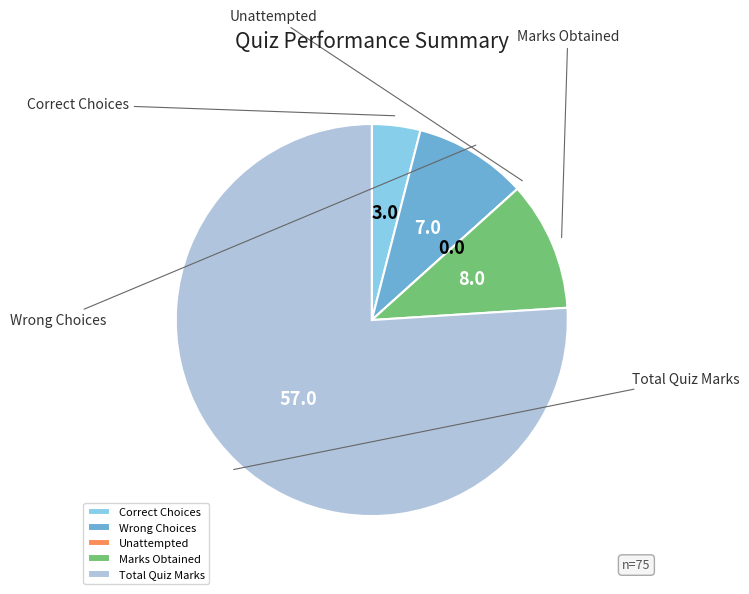

Is it true that Marks Obtained is 11% of the pie?

True